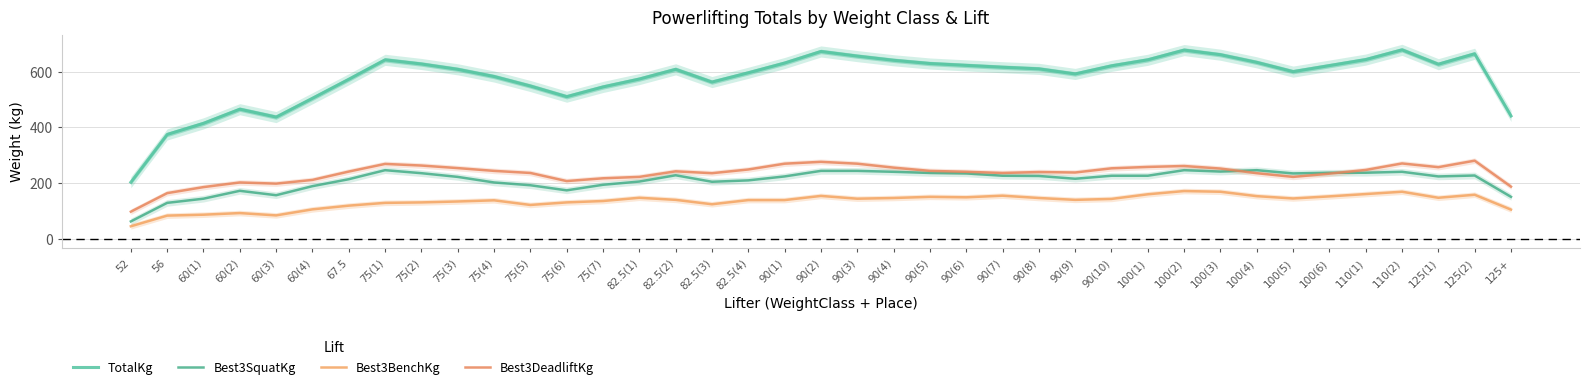

What is the maximum value for Best3SquatKg?

245.8